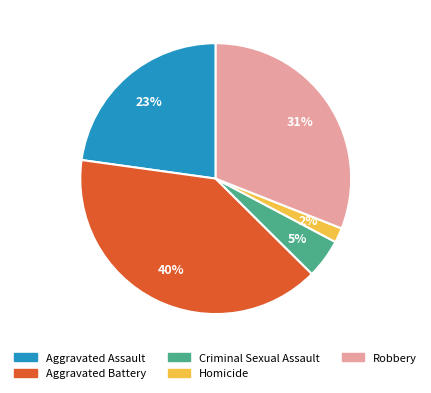

Combined, do Aggravated Battery and Aggravated Assault account for over 50%?

Yes